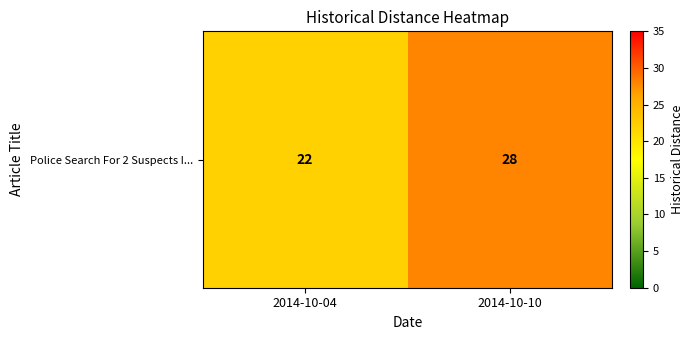

How many values are between 22 and 28?

2